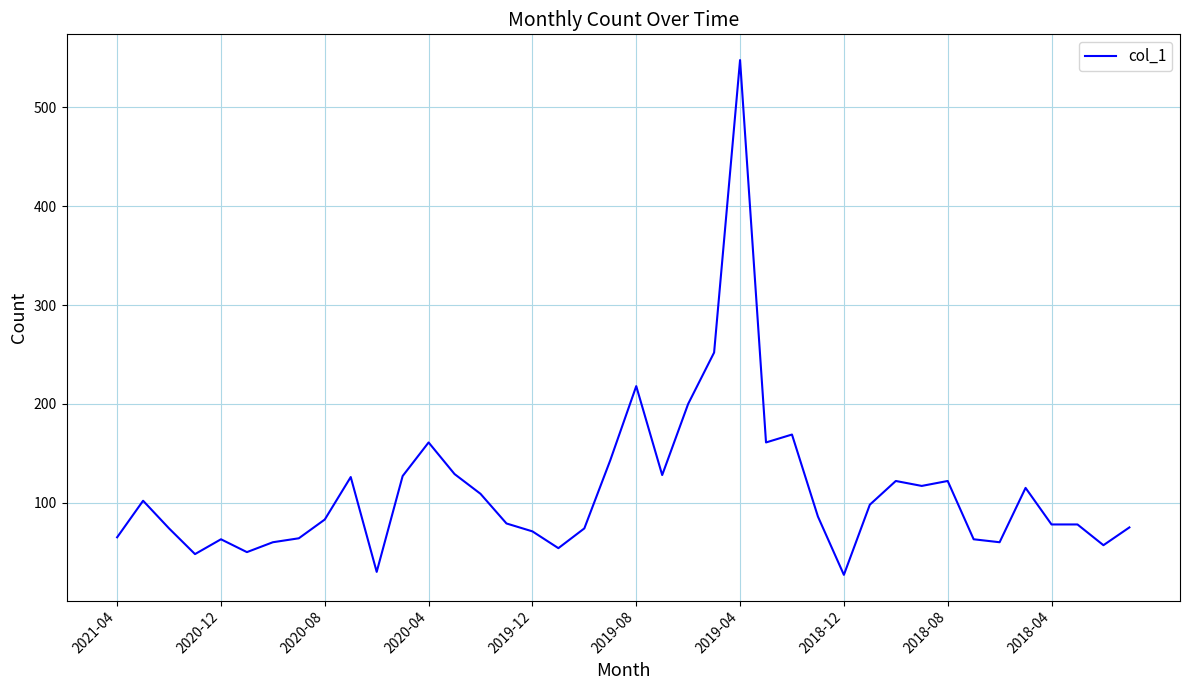

What is the difference between the maximum and minimum values?

521